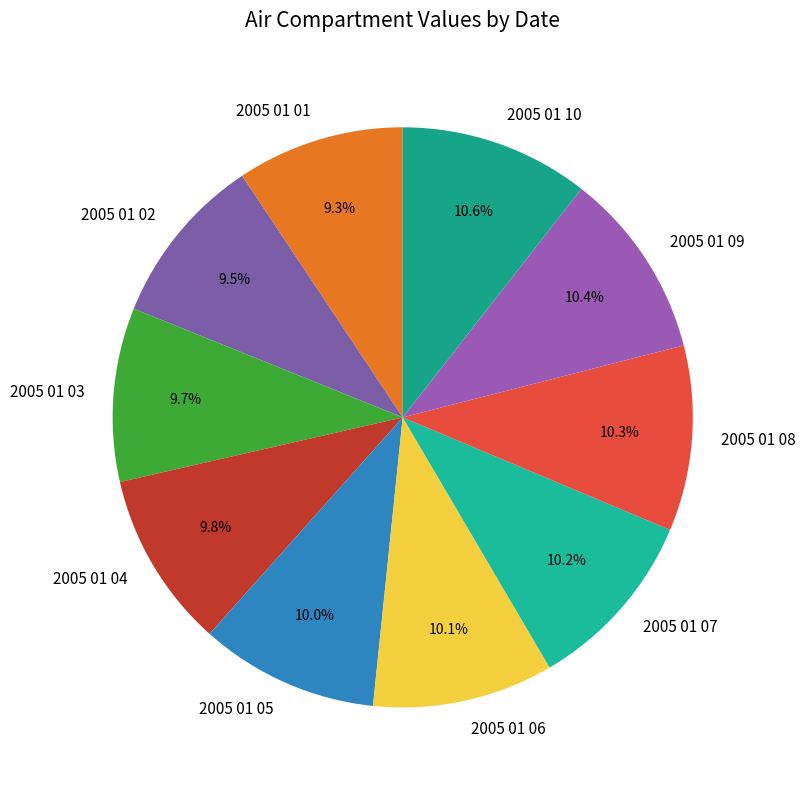

Is it true that 2005 01 03 is 10% of the pie?

True